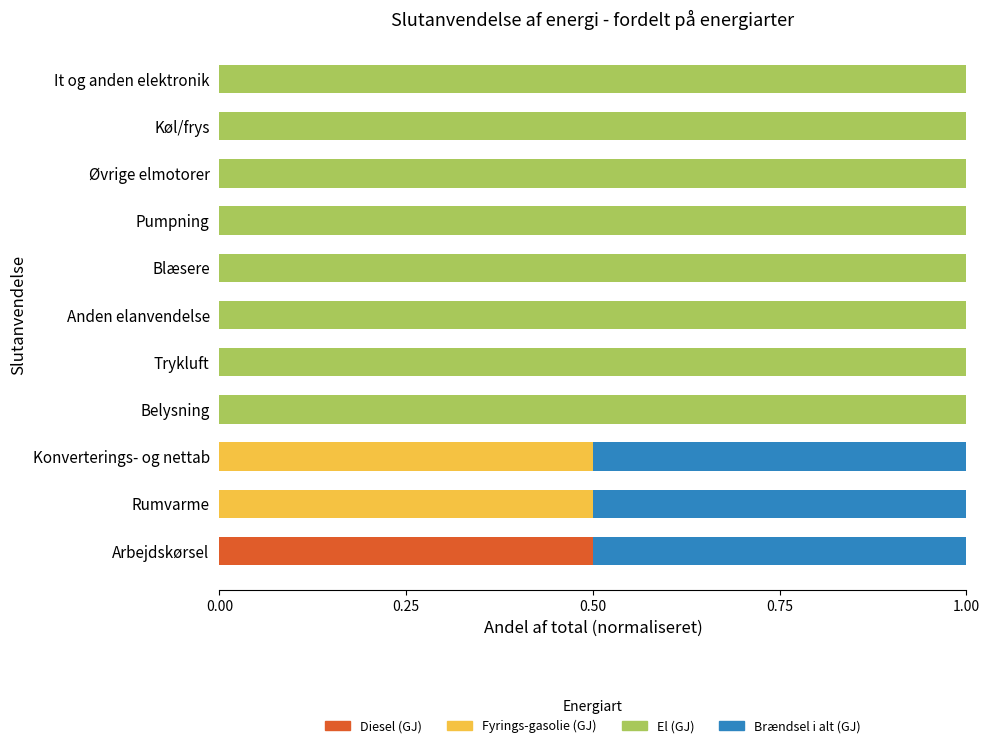

What is the highest value of the Diesel (GJ) series?

0.5